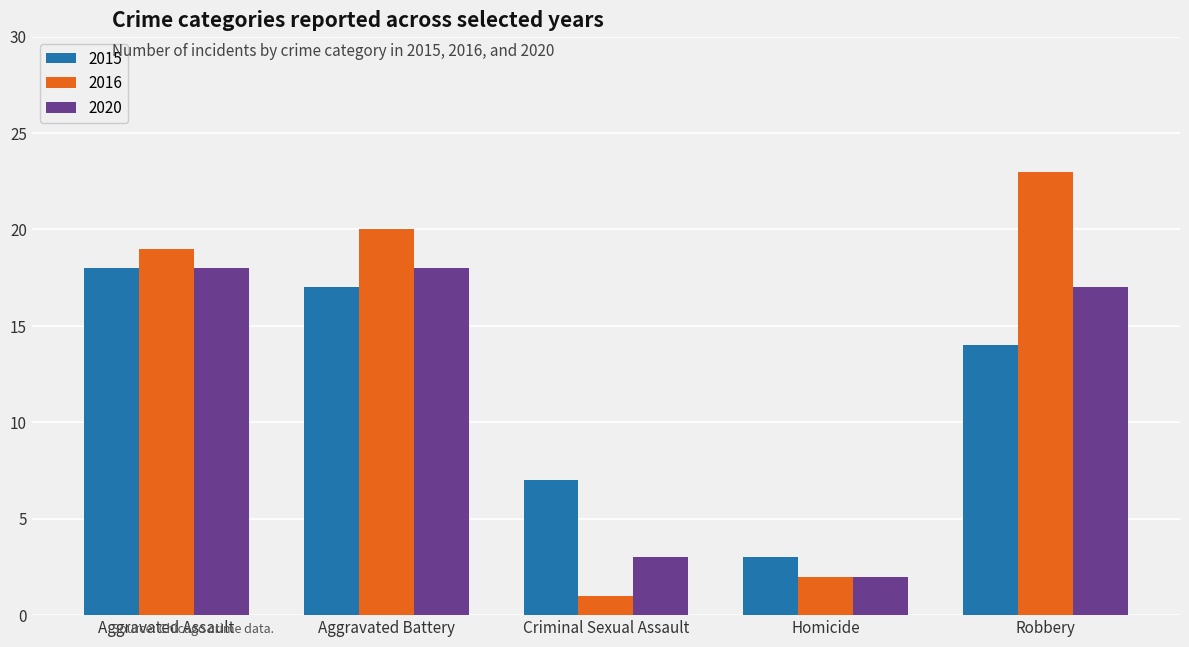

Rank the categories by 2016 value from highest to lowest.

Robbery, Aggravated Battery, Aggravated Assault, Homicide, Criminal Sexual Assault